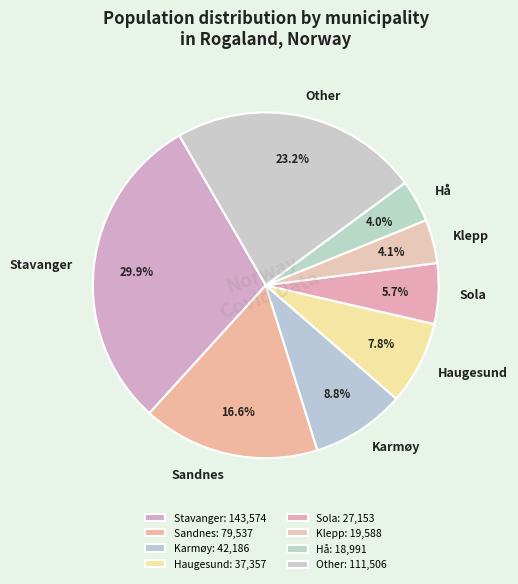

To the nearest percent, what is the difference between the largest and smallest slice percentages?

26%